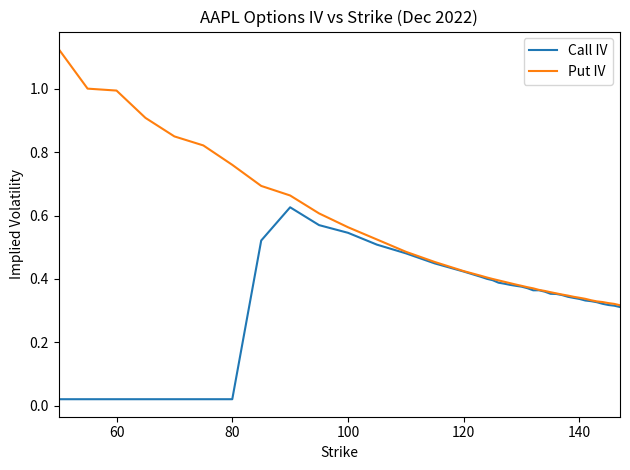

List the series in order of their peak value, highest first.

Put IV, Call IV